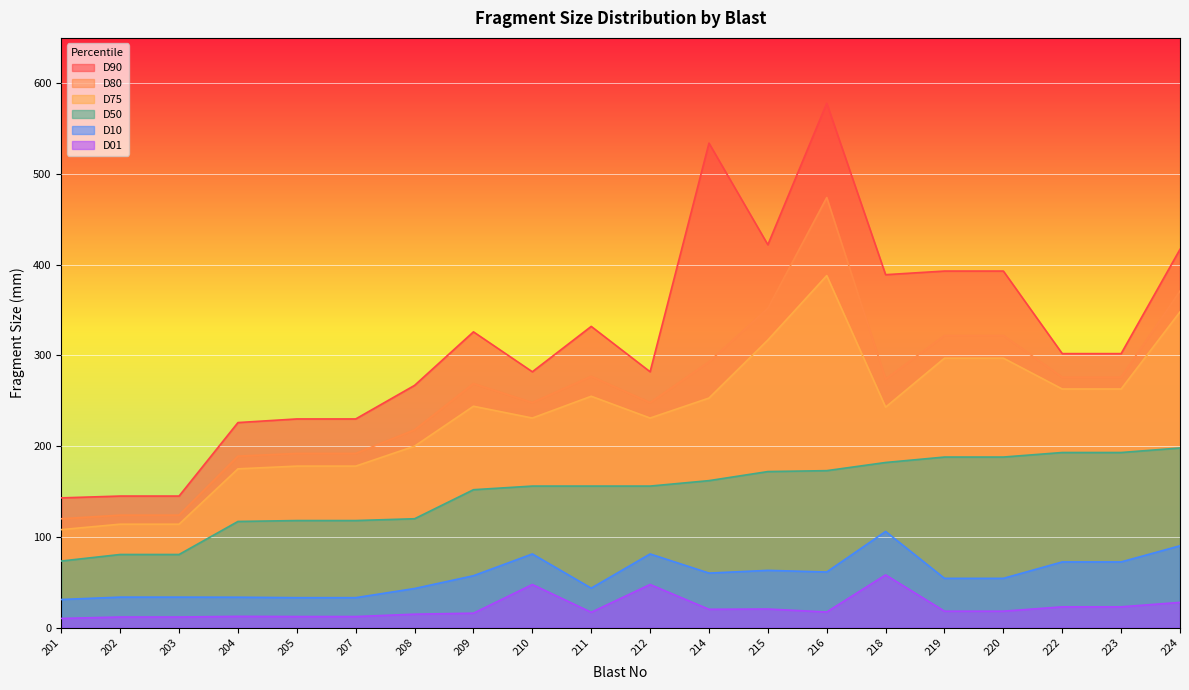

How many values in the D80 series are below 274?

10